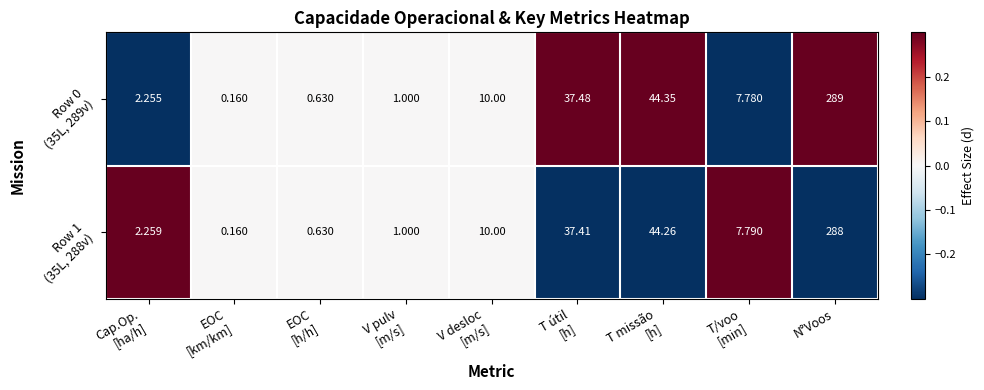

Which category has the highest value across all series?

N°Voos